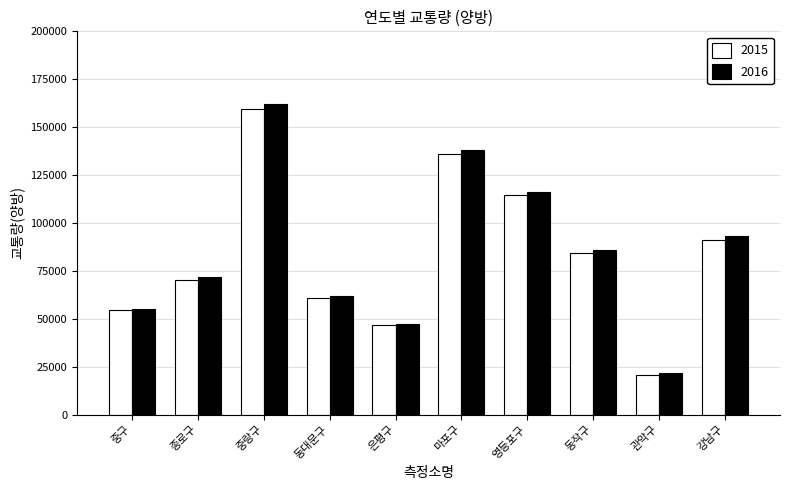

Read the 2016 value at 동작구.

86000